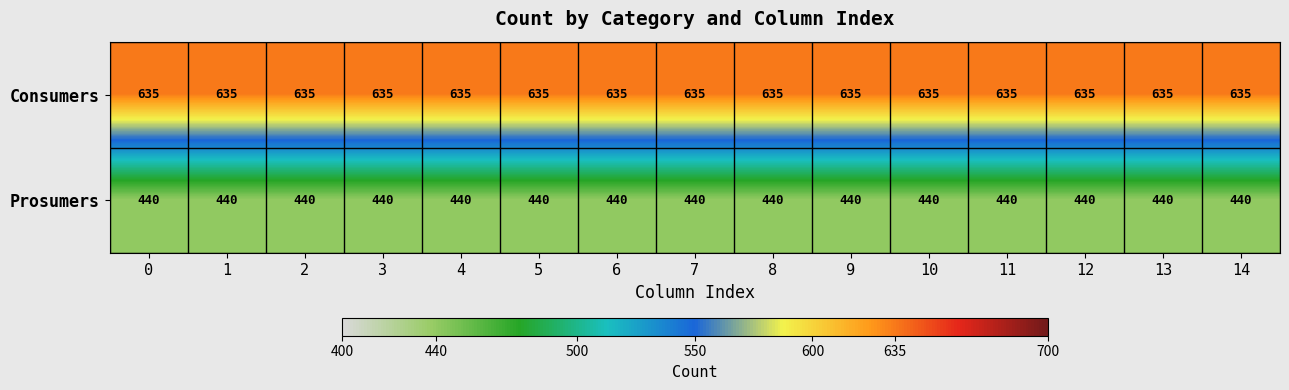

What is the smallest value displayed?

440